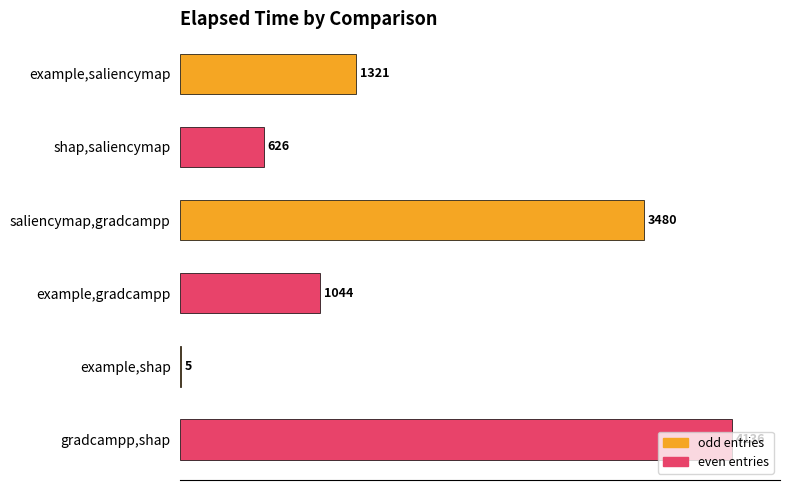

What is the greatest value displayed?

4136